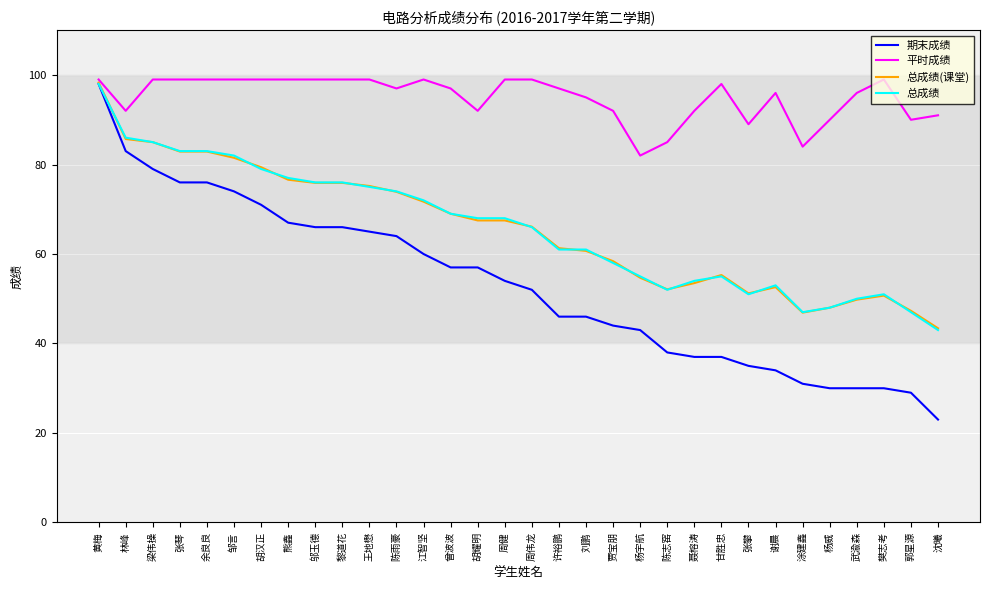

Which series changed the most between 黄梅 and 贾宝朋?

期末成绩